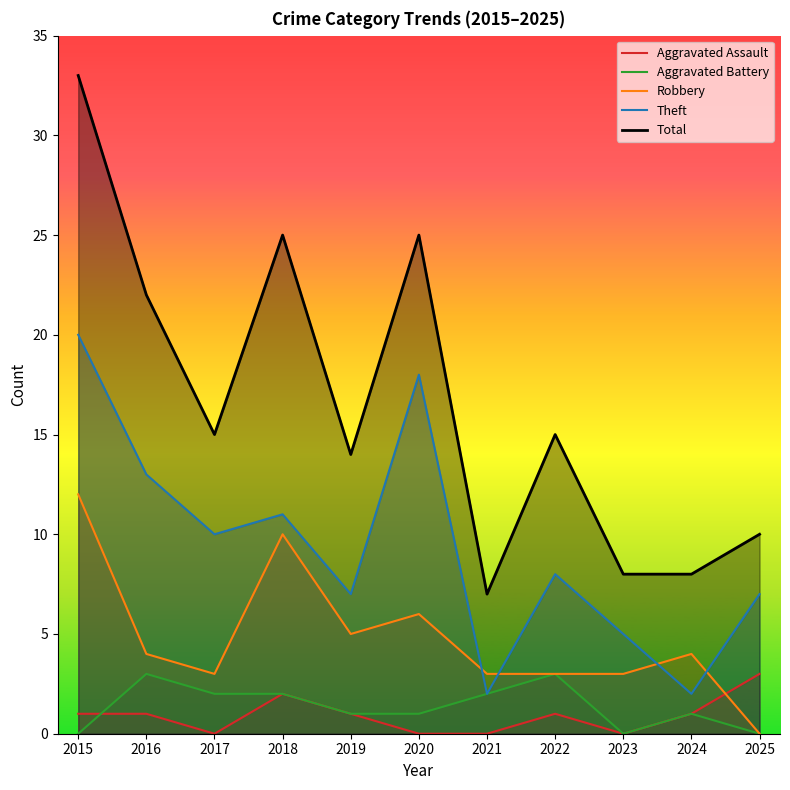

What is the sum of the Robbery values at 2023 and 2016?

7